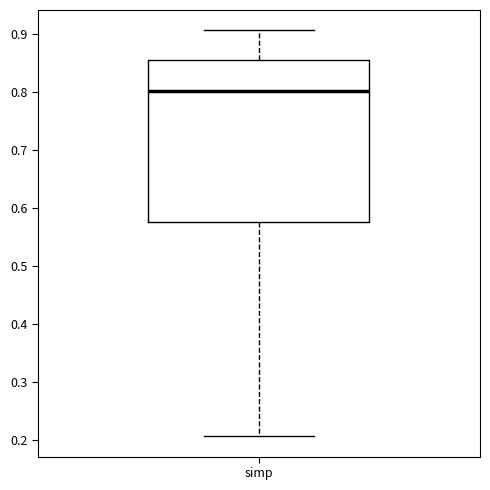

Transcribe this box plot: give where the median line is, the range the box spans, and where the two whiskers end, as read against the y-axis. The values are not printed on the chart, so give them approximately, as read against the axis.

median 0.80, box 0.58 to 0.85, whiskers 0.21 to 0.91